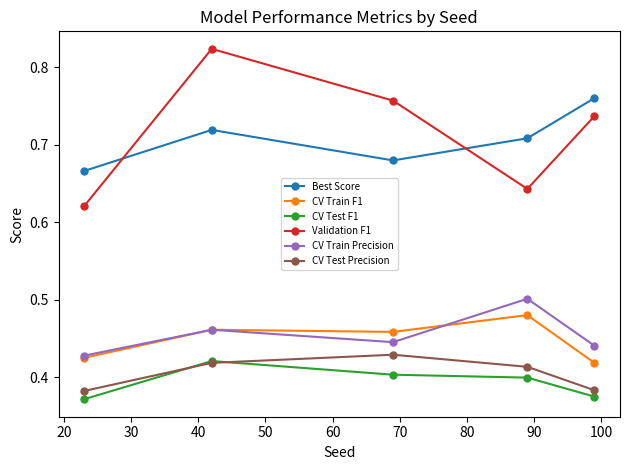

True or false: CV Train F1 and Best Score intersect in this chart.

False